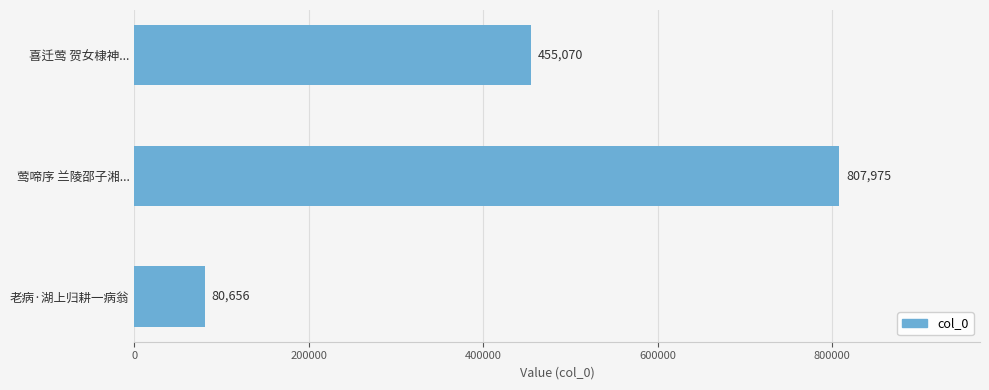

Which label corresponds to the smallest value in the chart?

老病·湖上归耕一病翁